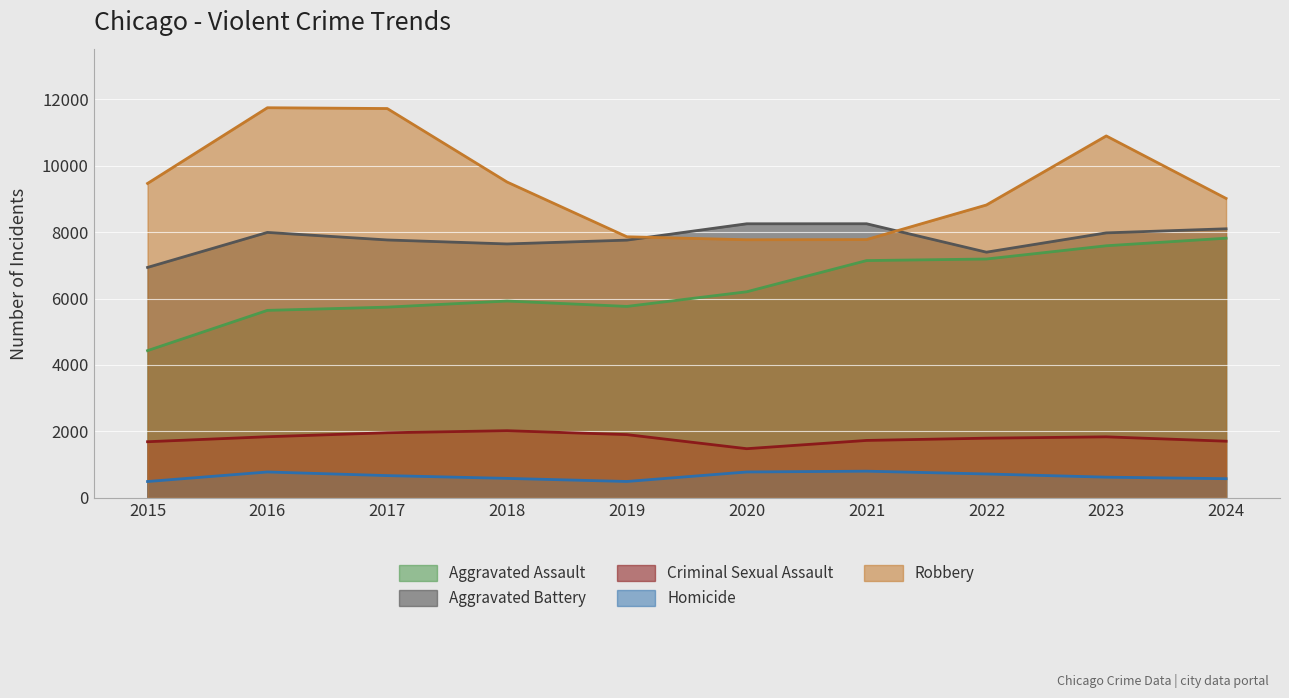

How many data points in Aggravated Battery are less than 7977?

5